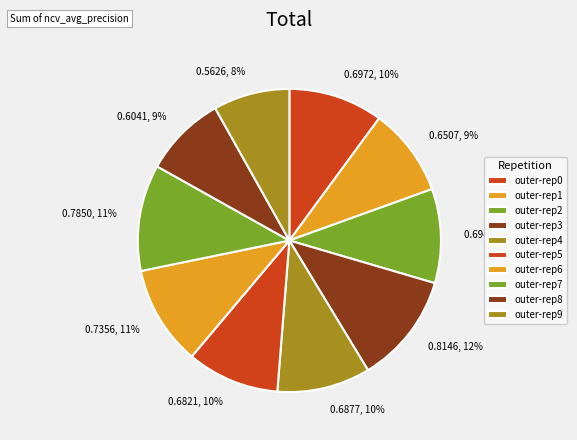

Does 0.6507, 9% represent more than half of the total?

No